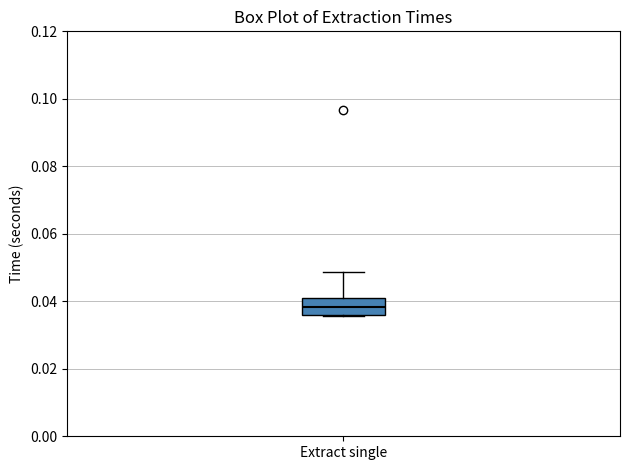

Read this box plot against the y-axis: the position of the median line, the range covered by the box, and the ends of both whiskers. The values are not printed on the chart, so give them approximately, as read against the axis.

median 0.038, box 0.036 to 0.042, whiskers 0.036 to 0.048